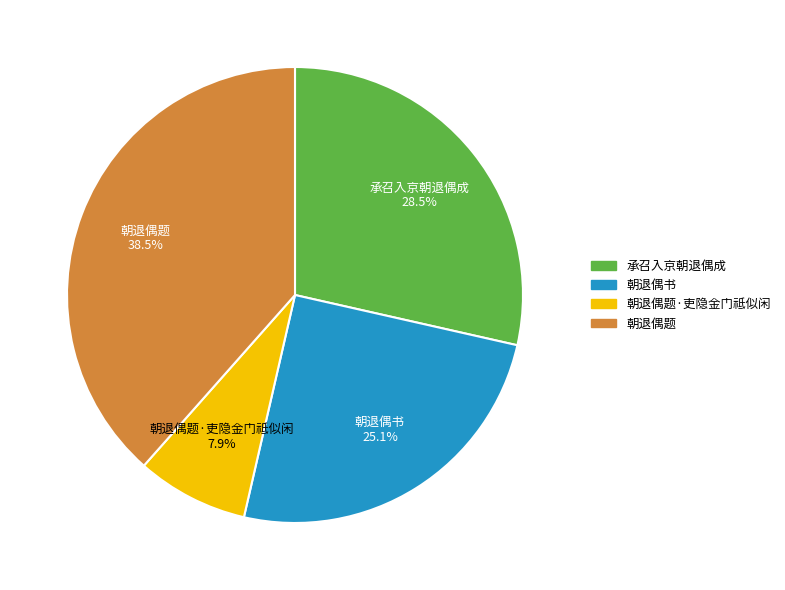

Is it true that 朝退偶题·吏隐金门祗似闲 is 20% of the pie?

False